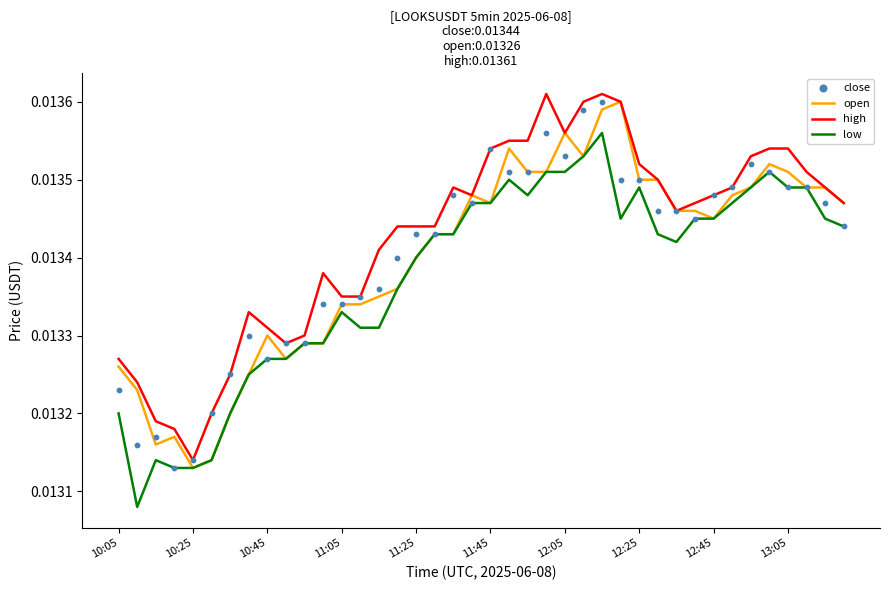

What is the total value across all series at 10?

0.1